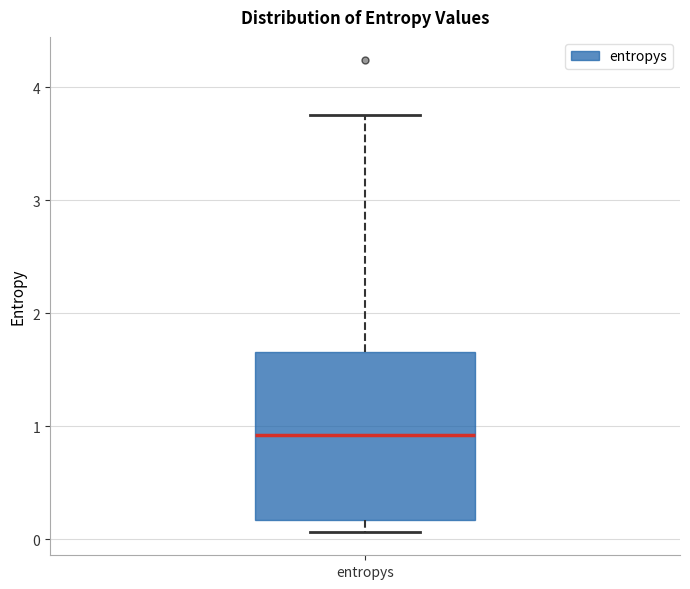

Transcribe this box plot: give where the median line is, the range the box spans, and where the two whiskers end, as read against the y-axis. The values are not printed on the chart, so give them approximately, as read against the axis.

median 0.9, box 0.2 to 1.7, whiskers 0.1 to 3.8